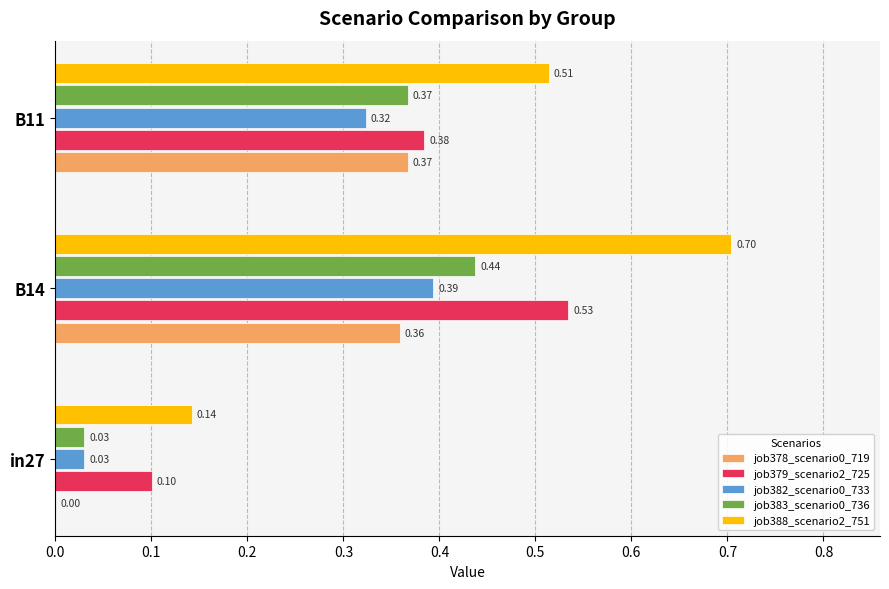

What is the sum of the job379_scenario2_725 values at B11 and B14?

0.9